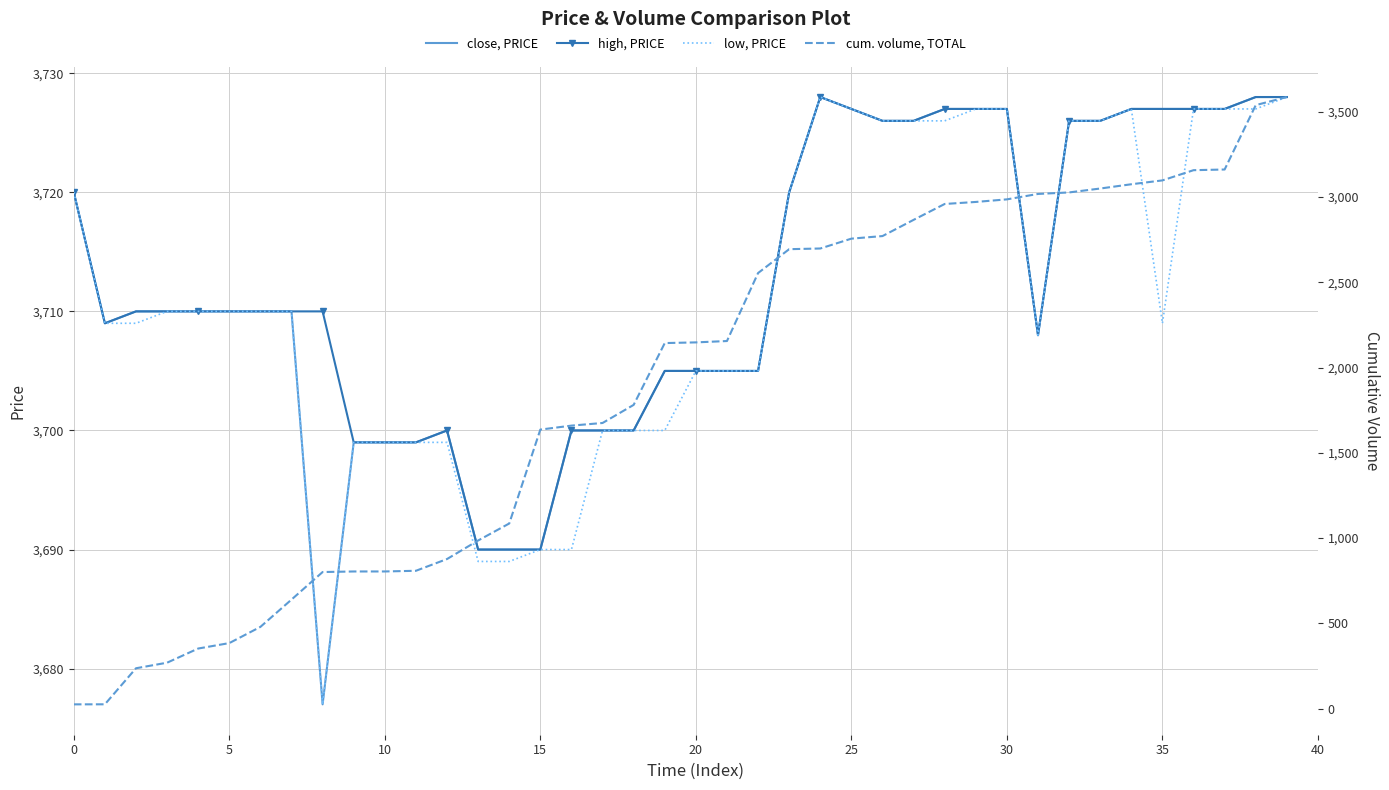

What is the highest value of the close, PRICE series?

3728